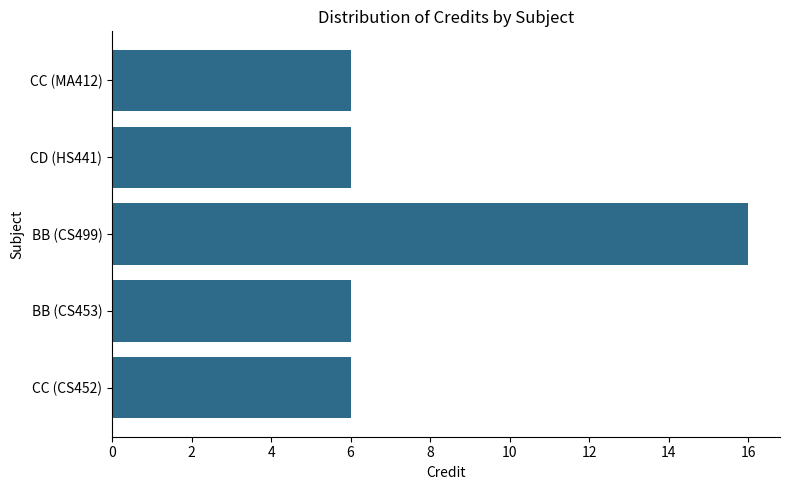

Count the values in the range 6 to 7.

4